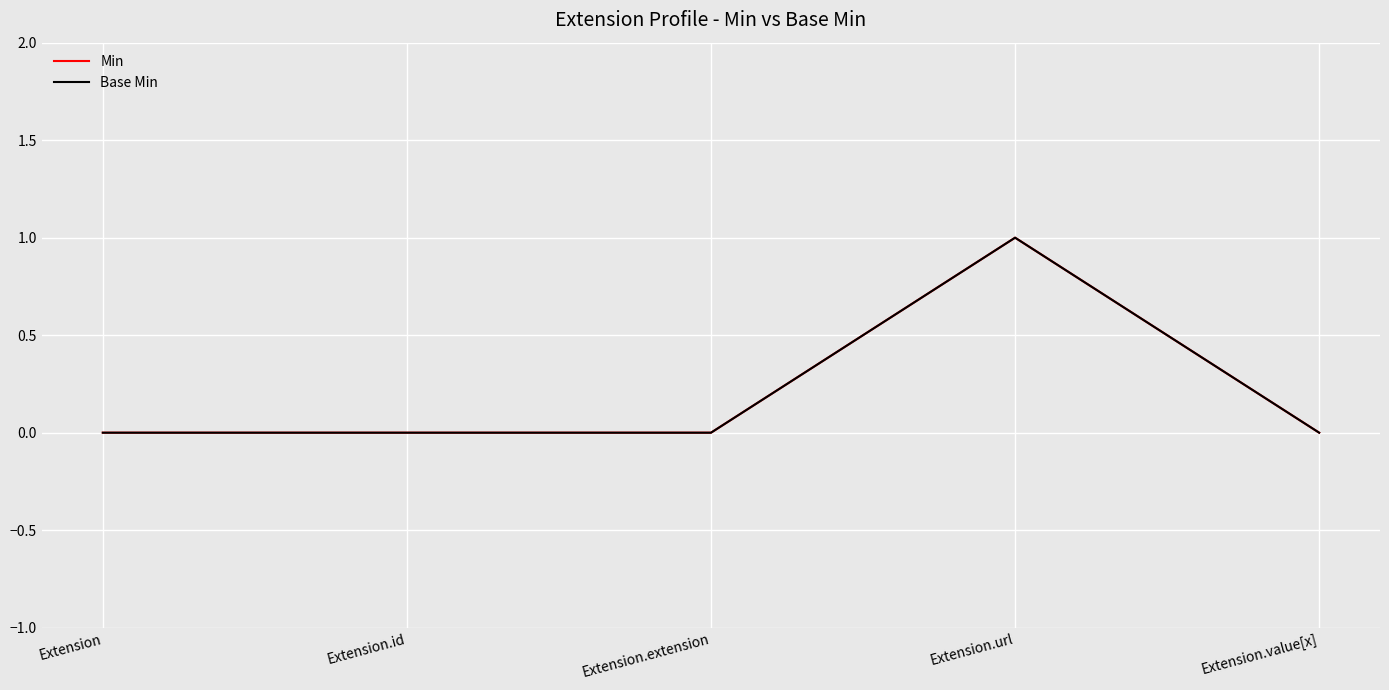

At Extension, list the series in order from smallest to largest.

Min, Base Min